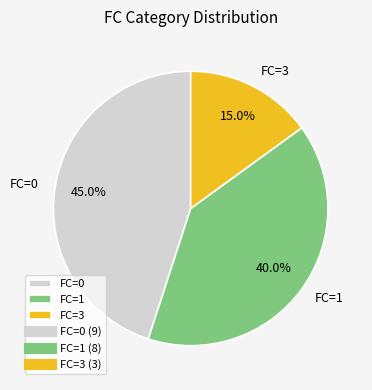

How much of the chart is everything except FC=0?

55.0%